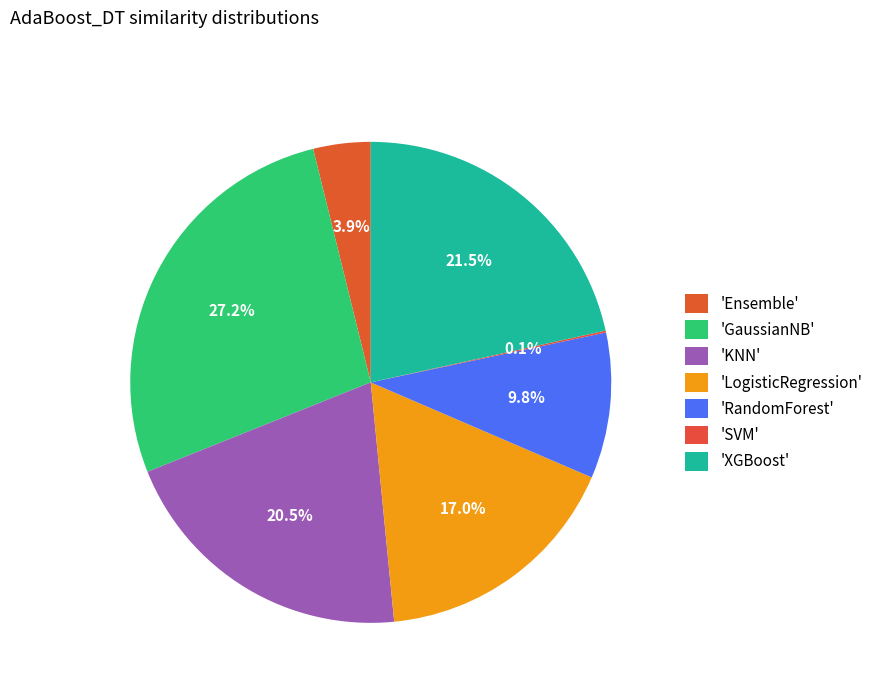

Does any single category account for the majority?

No